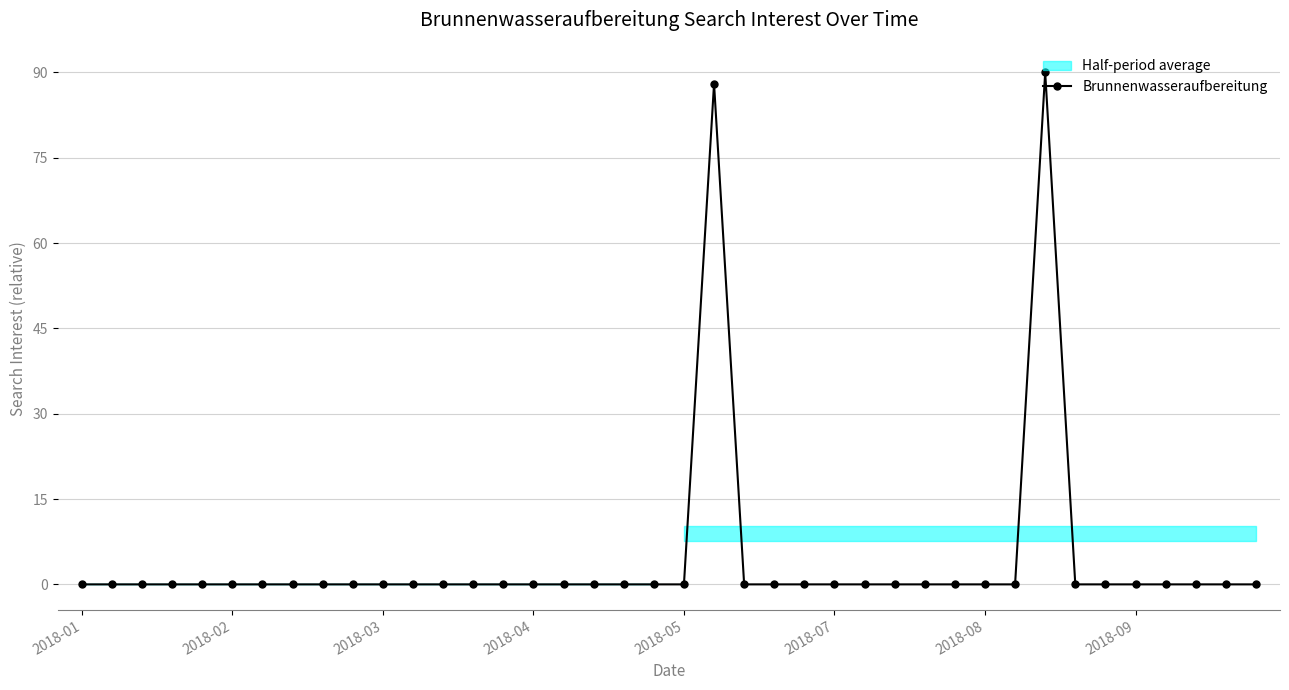

True or false: the data has more than 0 interior local peaks.

True